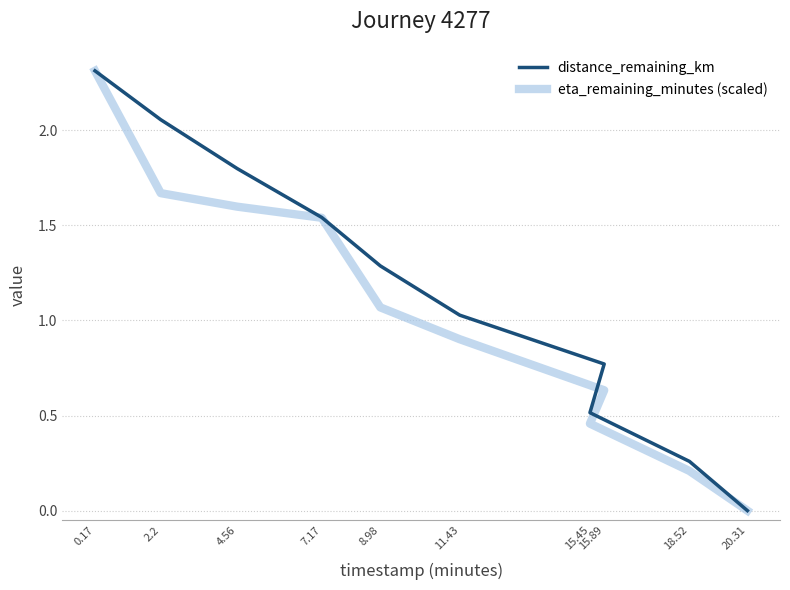

How many lines are shown in the chart?

2